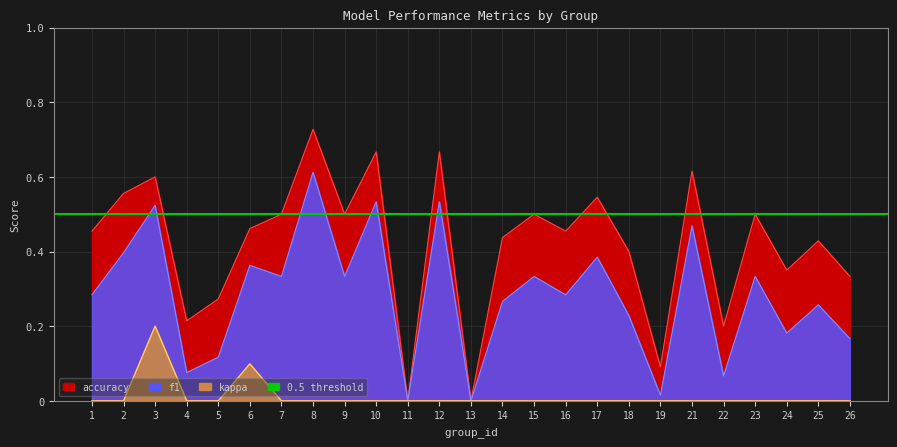

Reading left to right, what are all the values shown in this chart?

f1: 1=0.3	2=0.4	3=0.5	4=0.1	5=0.1	6=0.4	7=0.3	8=0.6	9=0.3	10=0.5	11=0.0	12=0.5	13=0.0	14=0.3	15=0.3	16=0.3	17=0.4	18=0.2	19=0.0	21=0.5	22=0.1	23=0.3	24=0.2	25=0.3	26=0.2
accuracy: 1=0.5	2=0.6	3=0.6	4=0.2	5=0.3	6=0.5	7=0.5	8=0.7	9=0.5	10=0.7	11=0.0	12=0.7	13=0.0	14=0.4	15=0.5	16=0.5	17=0.5	18=0.4	19=0.1	21=0.6	22=0.2	23=0.5	24=0.3	25=0.4	26=0.3
kappa: 1=0.0	2=0.0	3=0.2	4=0.0	5=0.0	6=0.1	7=0.0	8=0.0	9=0.0	10=0.0	11=0.0	12=0.0	13=0.0	14=0.0	15=0.0	16=0.0	17=0.0	18=0.0	19=0.0	21=0.0	22=0.0	23=0.0	24=0.0	25=0.0	26=0.0